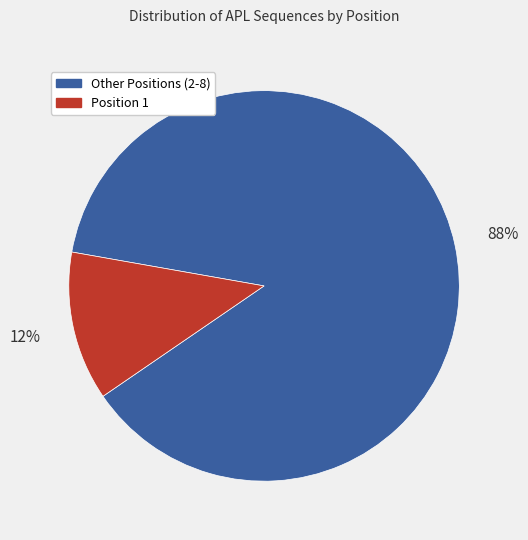

How many slices are in this pie chart?

2